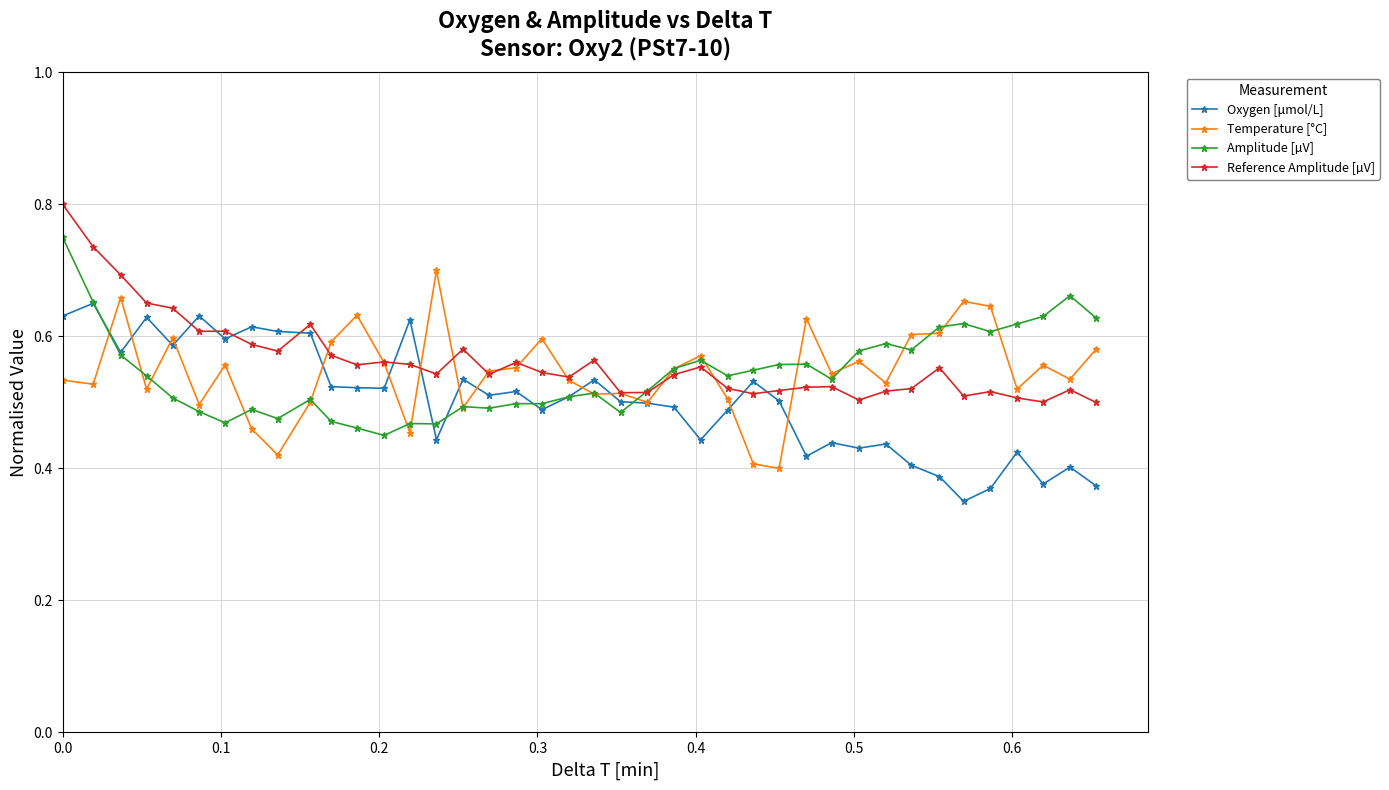

Rank the series by their maximum value, from highest to lowest.

Reference Amplitude [µV], Amplitude [µV], Temperature [°C], Oxygen [μmol/L]